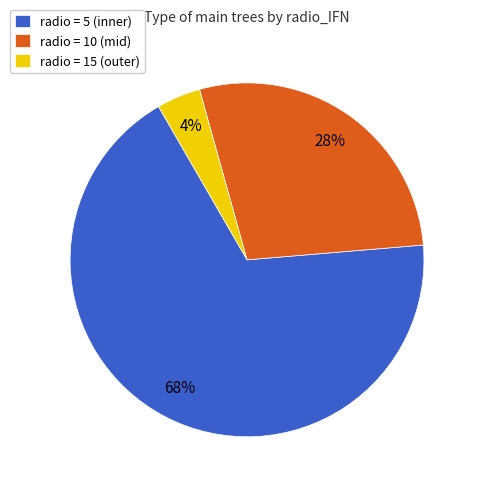

To the nearest percent, what percentage of the pie is radio = 15 (outer)?

4%